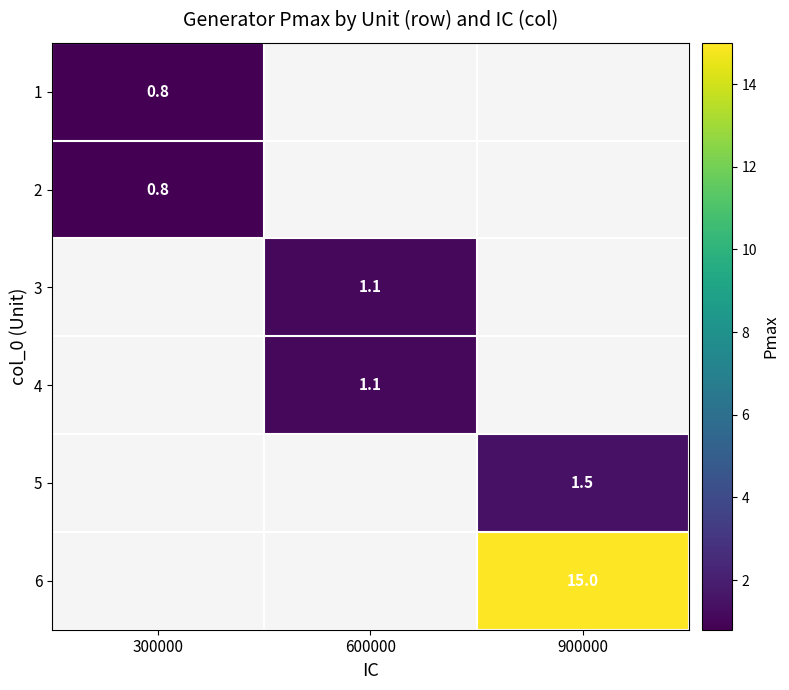

Rank the series at 300000 from highest to lowest value.

1, 2, 3, 4, 5, 6